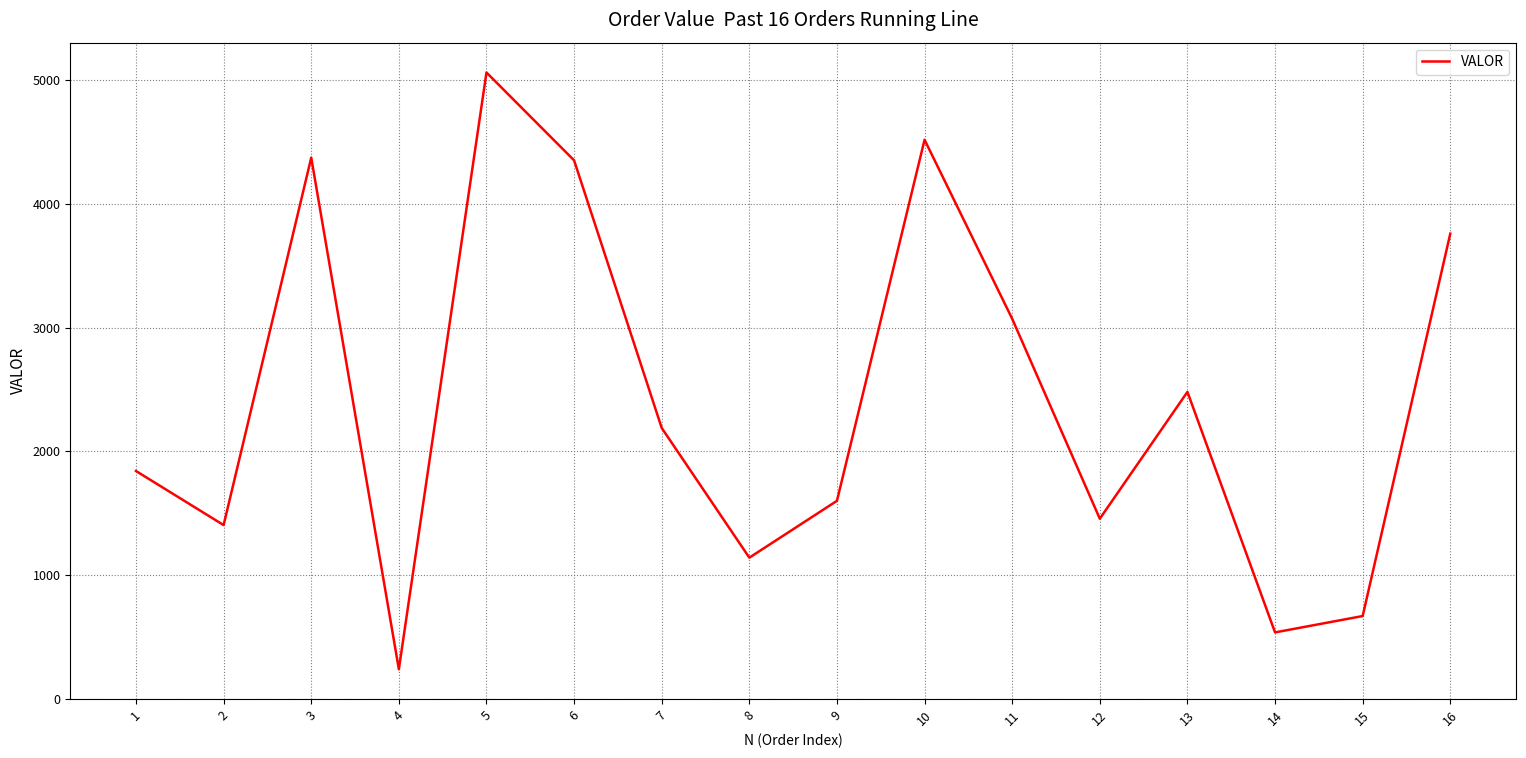

True or false: the data shows 2189.1 at 7.

True